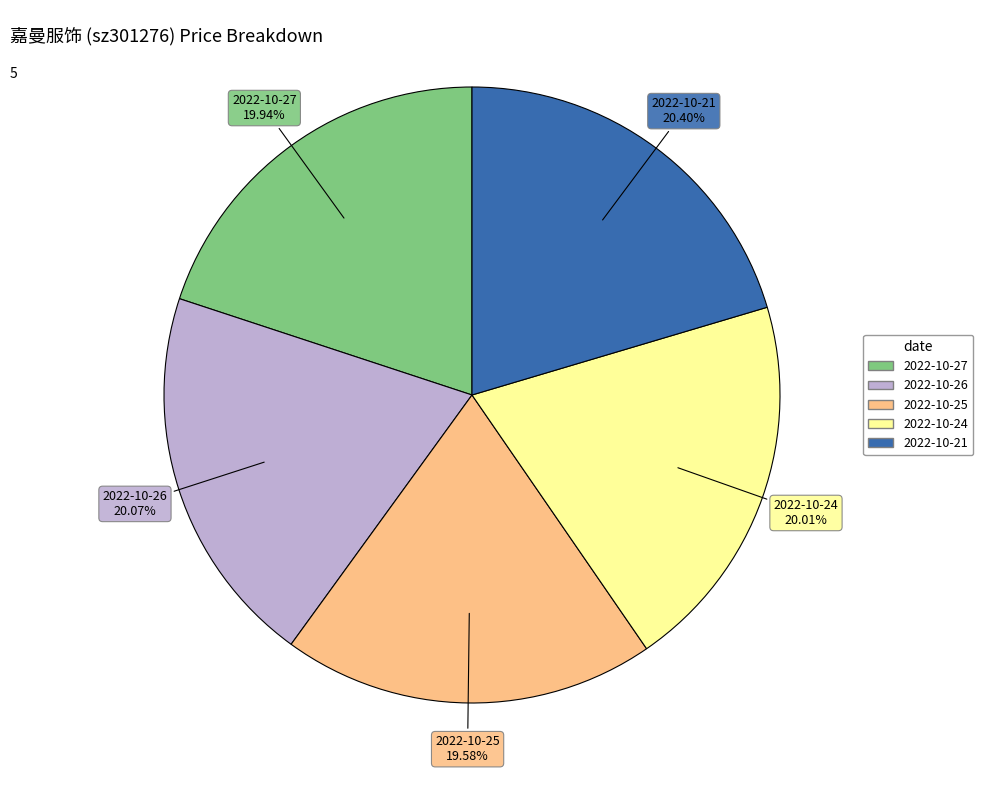

Count the number of slices in the pie.

5